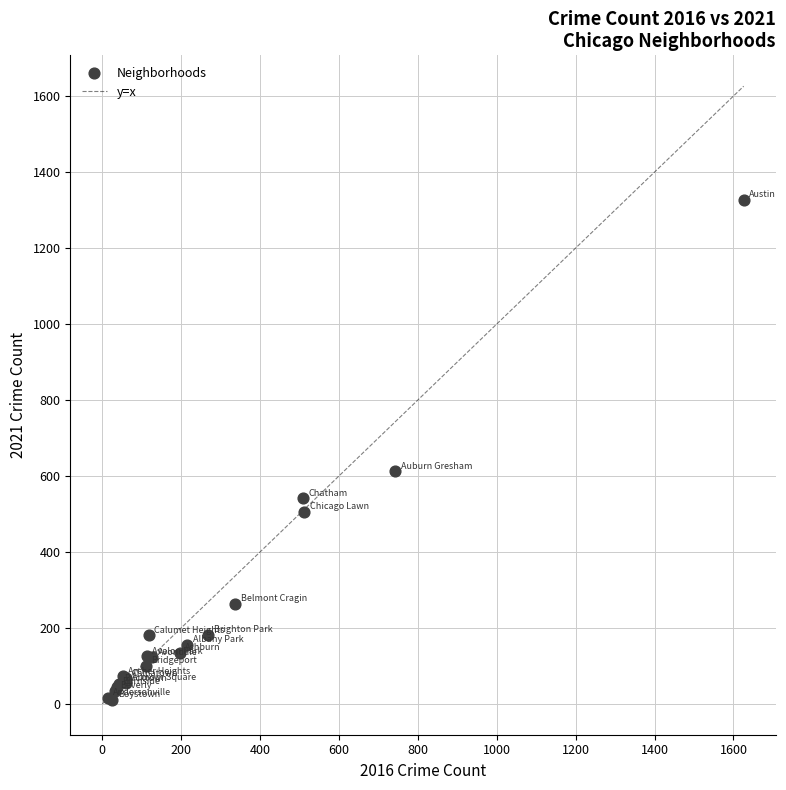

What Y value in the scatter plot is closest to 668?

612